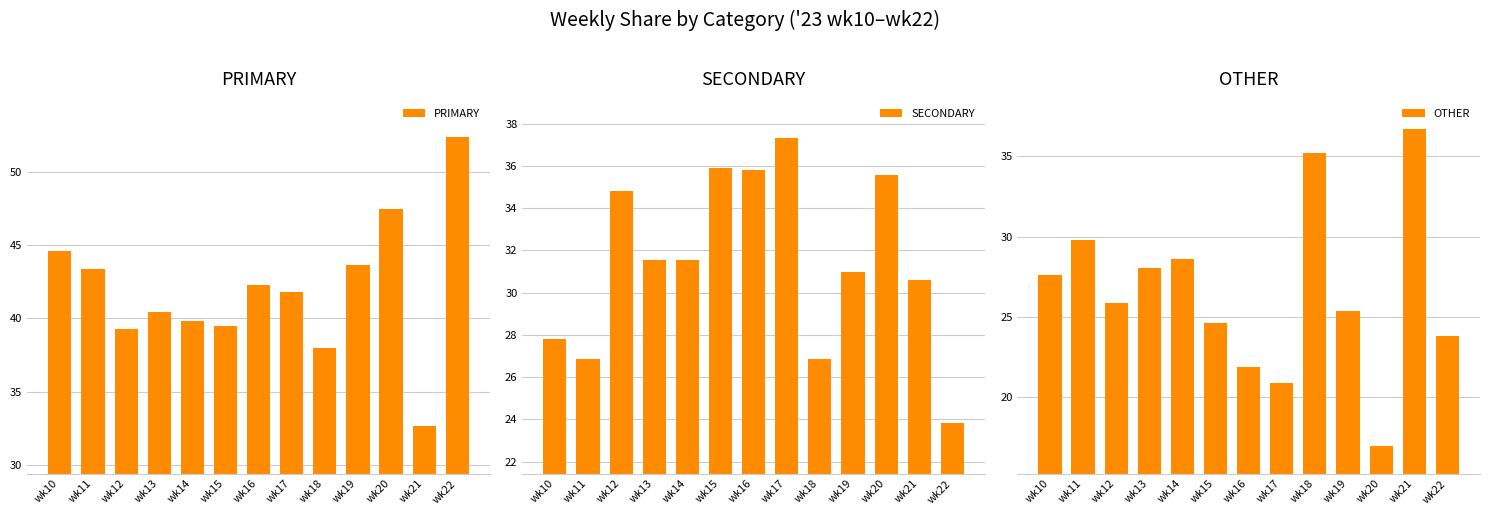

Which series has the largest range (max minus min)?

OTHER